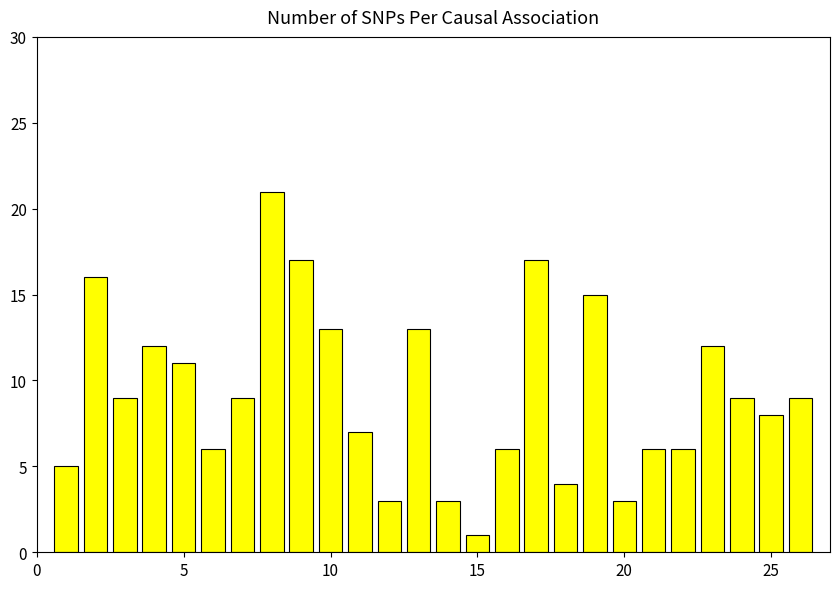

What is the value of the 23rd bar from the left?

12